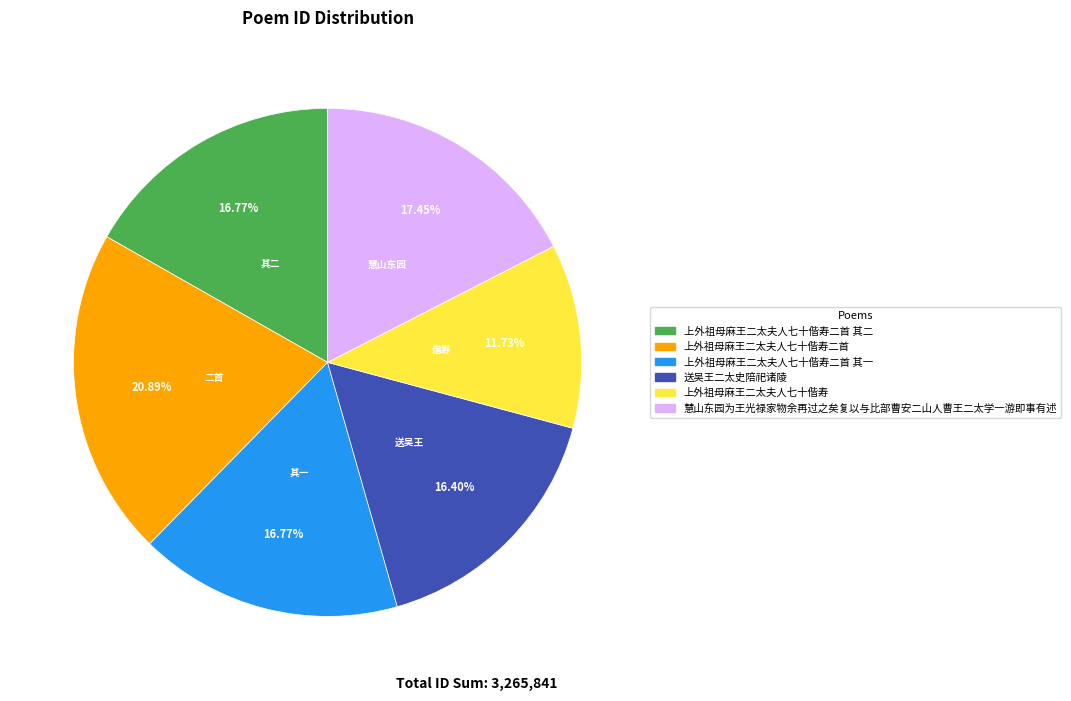

Is there a majority slice in this chart?

No